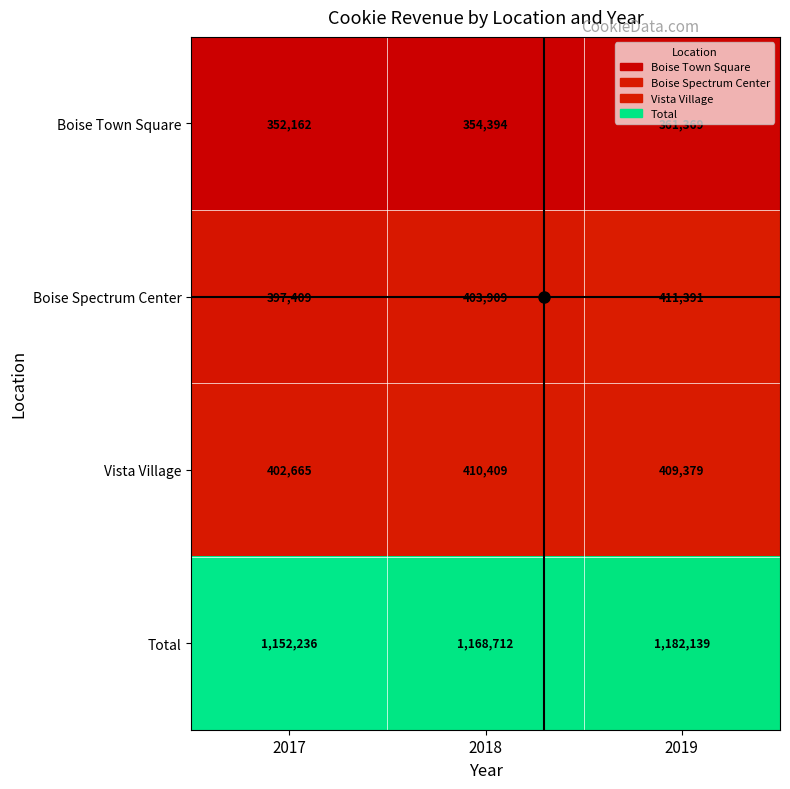

Which series changed the most between 2018 and 2019?

Total